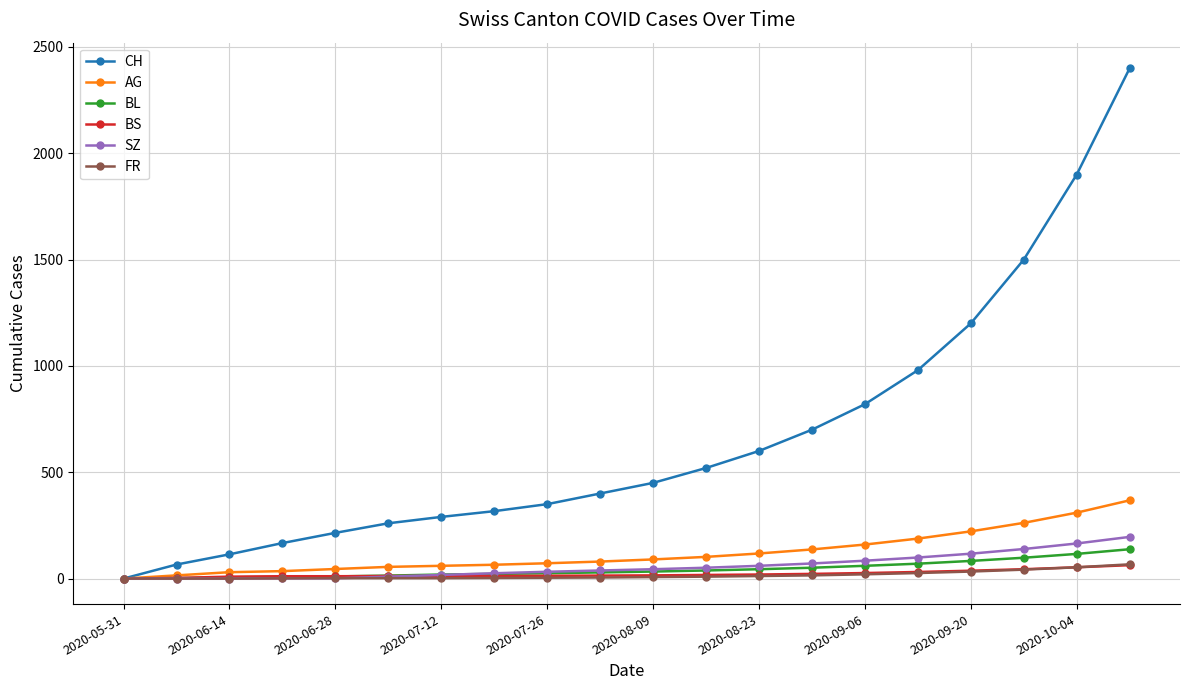

How many categories are shown in the chart?

20